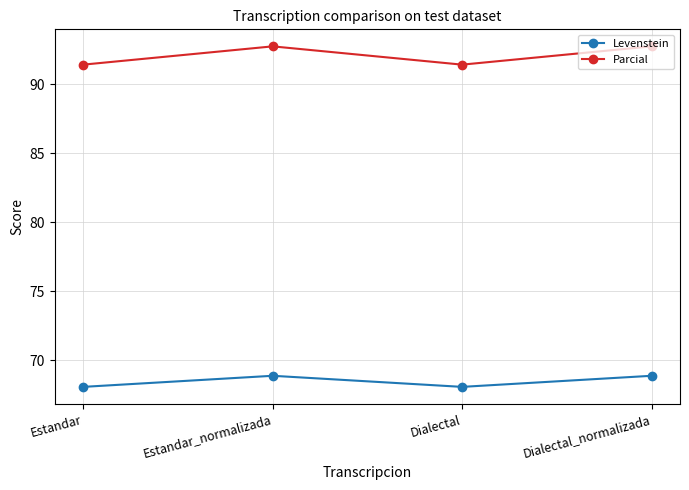

How many categories are shown in the chart?

4